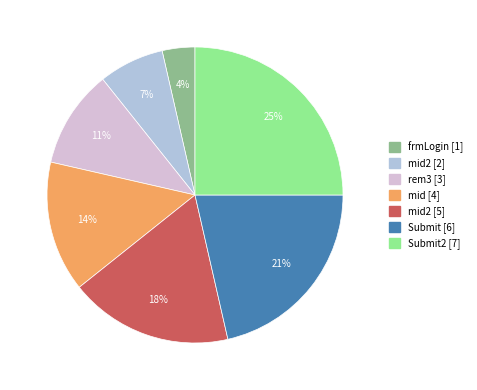

How many slices are in this pie chart?

7